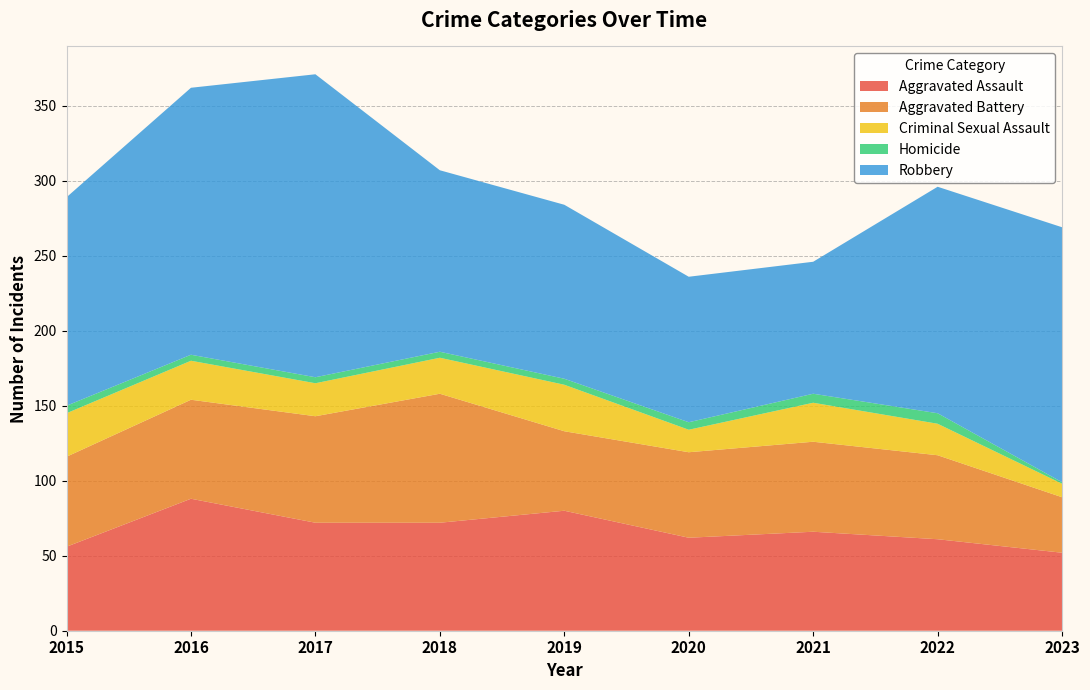

True or false: Aggravated Assault and Homicide cross at least once.

False